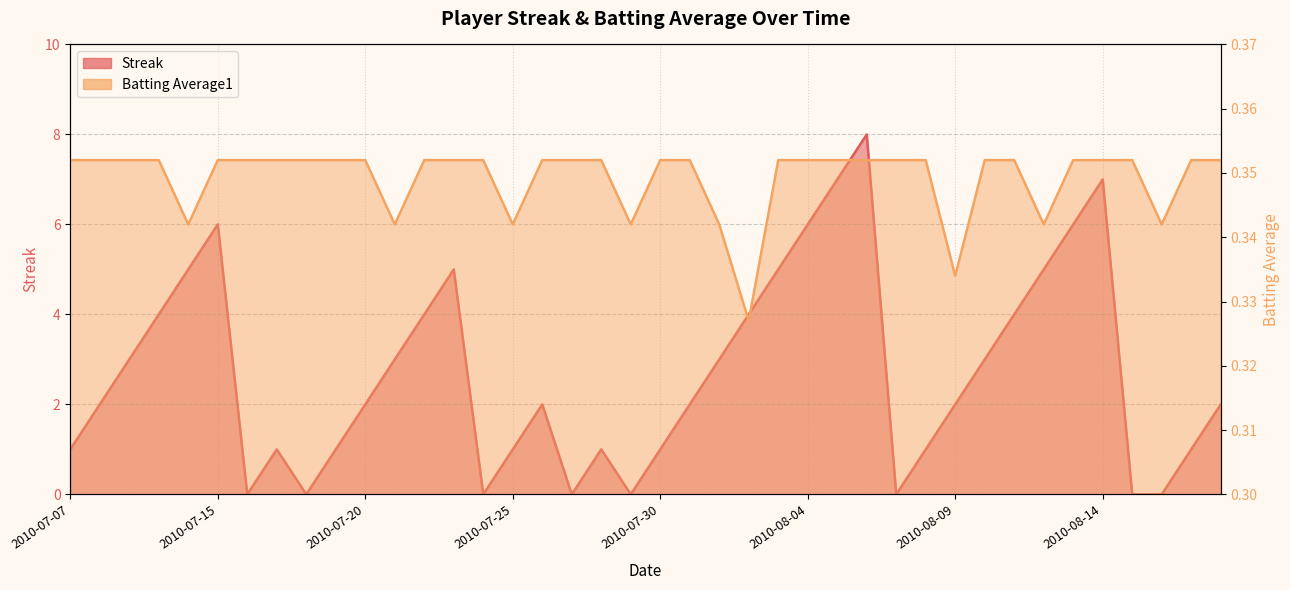

Reading left to right, transcribe all the data shown in this chart.

Streak: 1.0	2.0	3.0	4.0	5.0	6.0	0.0	1.0	0.0	1.0	2.0	3.0	4.0	5.0	0.0	1.0	2.0	0.0	1.0	0.0	1.0	2.0	3.0	4.0	5.0	6.0	7.0	8.0	0.0	1.0	2.0	3.0	4.0	5.0	6.0	7.0	0.0	0.0	1.0	2.0
Batting Average1: 0.4	0.4	0.4	0.4	0.3	0.4	0.4	0.4	0.4	0.4	0.4	0.3	0.4	0.4	0.4	0.3	0.4	0.4	0.4	0.3	0.4	0.4	0.3	0.3	0.4	0.4	0.4	0.4	0.4	0.4	0.3	0.4	0.4	0.3	0.4	0.4	0.4	0.3	0.4	0.4